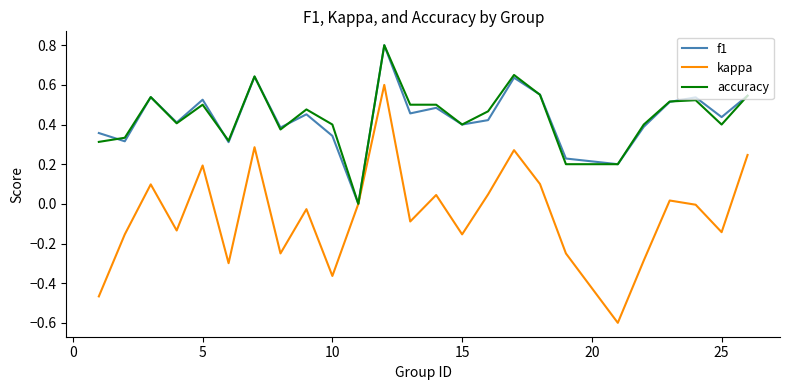

Does the chart display data point markers on the line(s)?

No